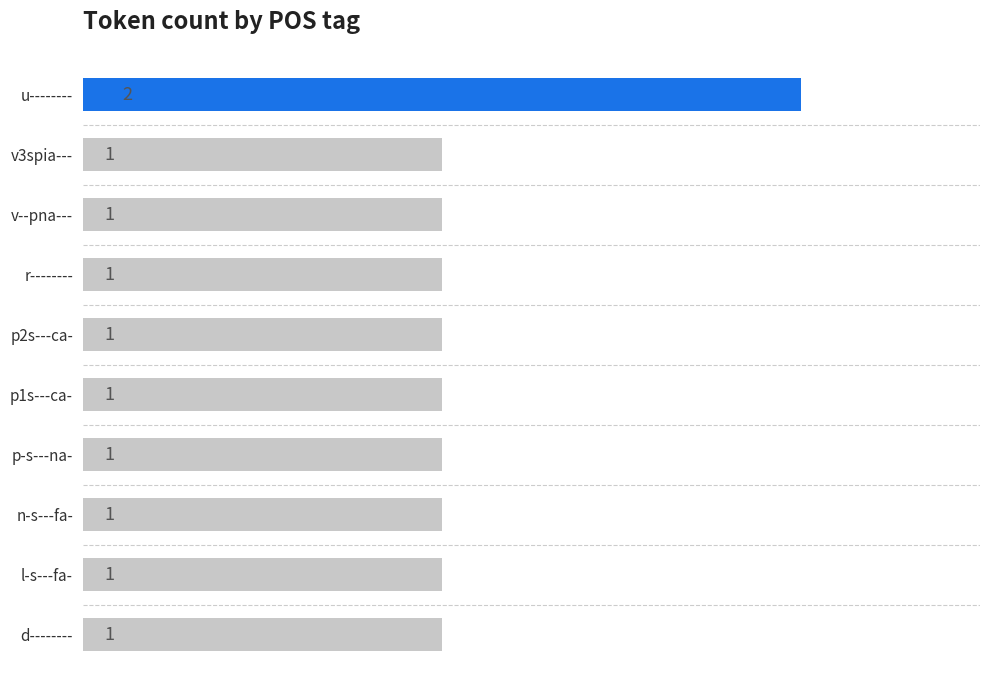

What is the sum of all values?

11